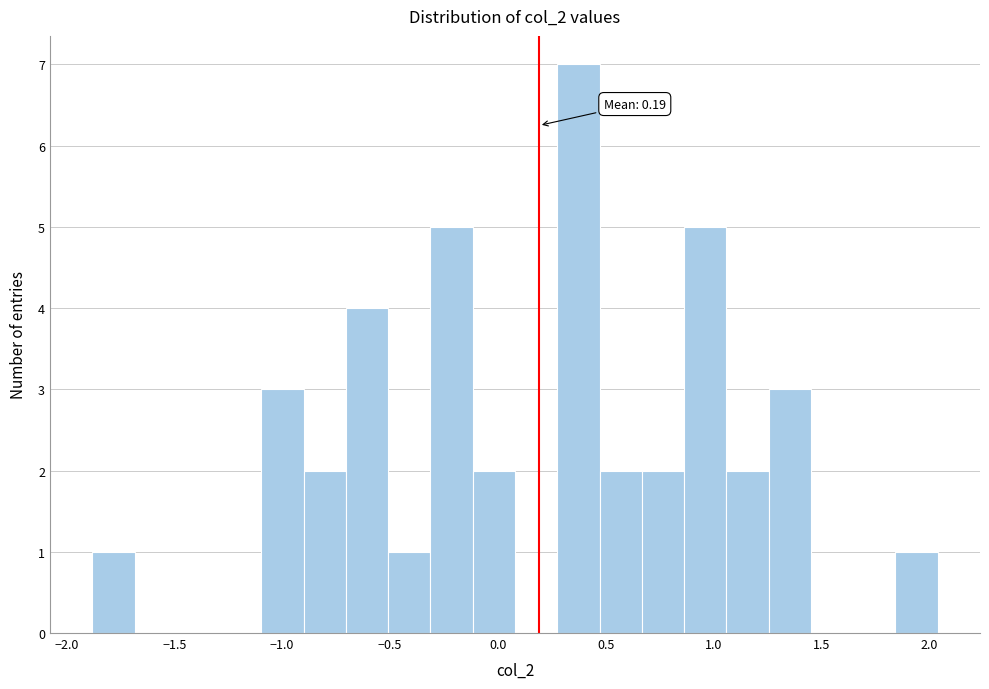

Around what value on the x-axis is the tallest bar? Give the approximate position of its centre, as read against the axis.

0.35